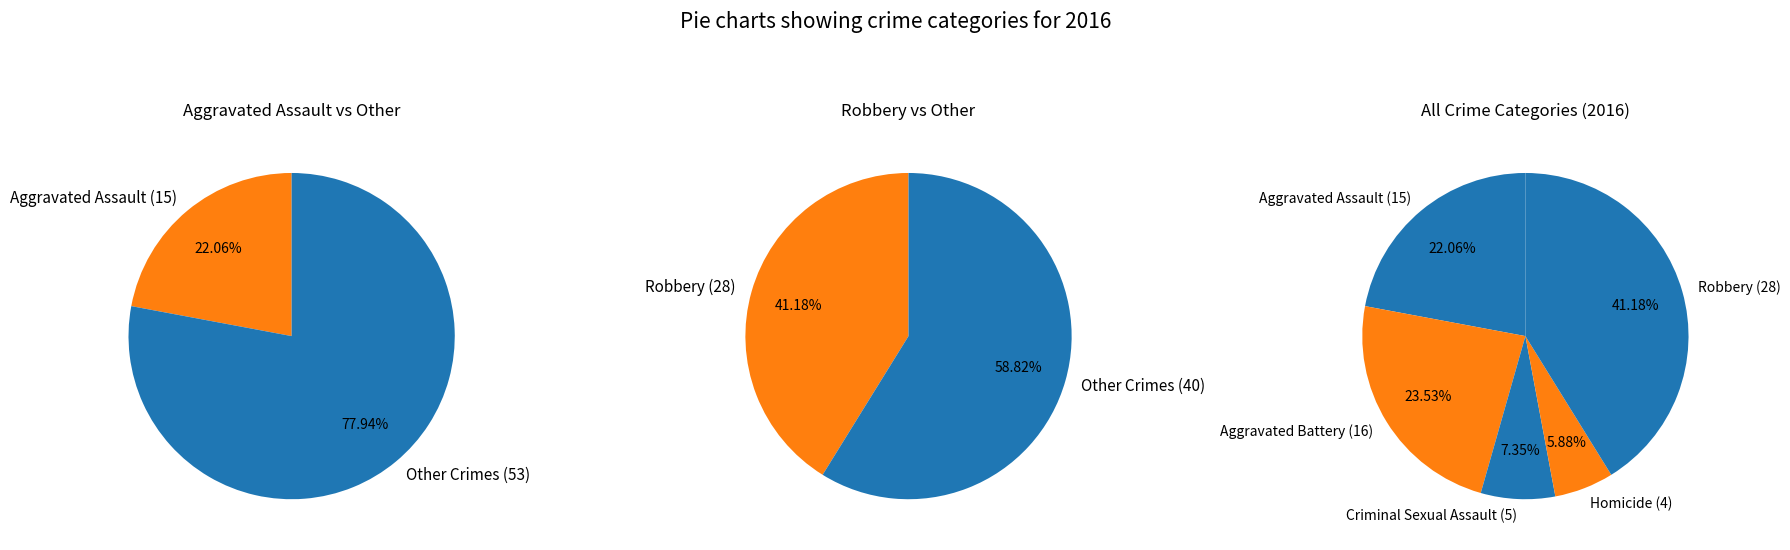

Count the number of slices in the pie.

5